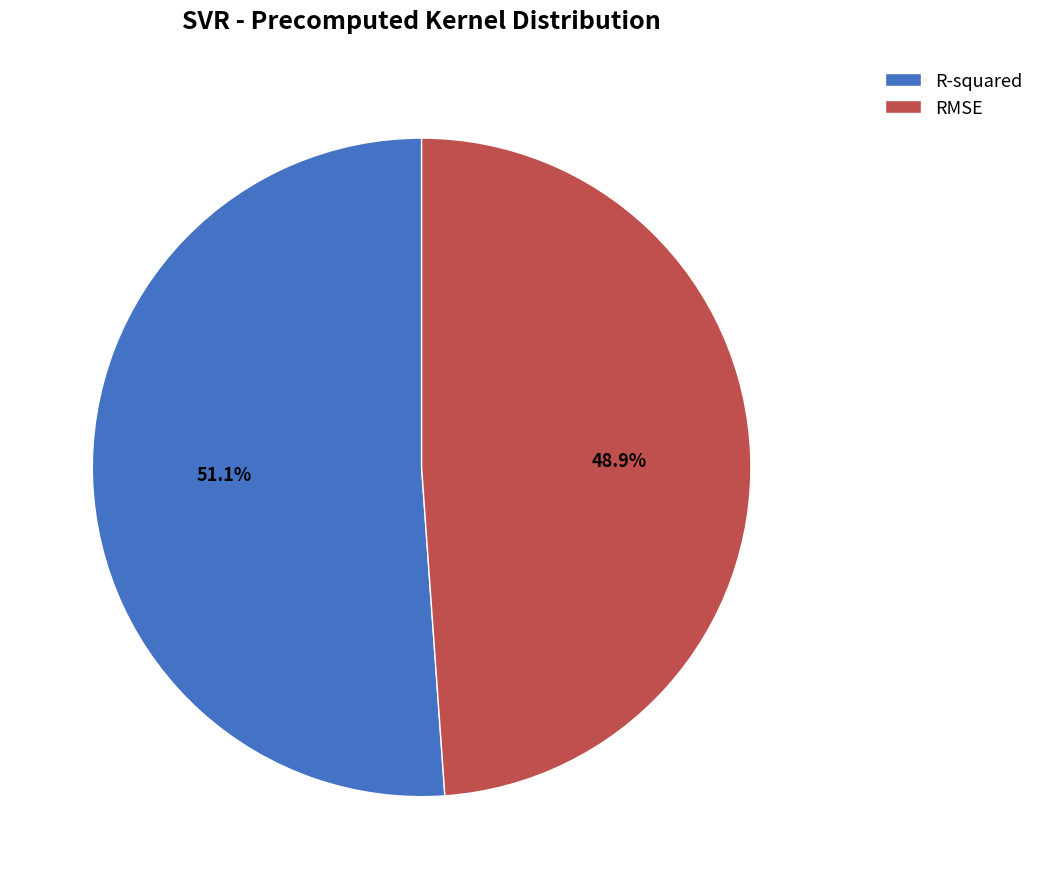

To the nearest percent, what percentage of the pie is RMSE?

49%